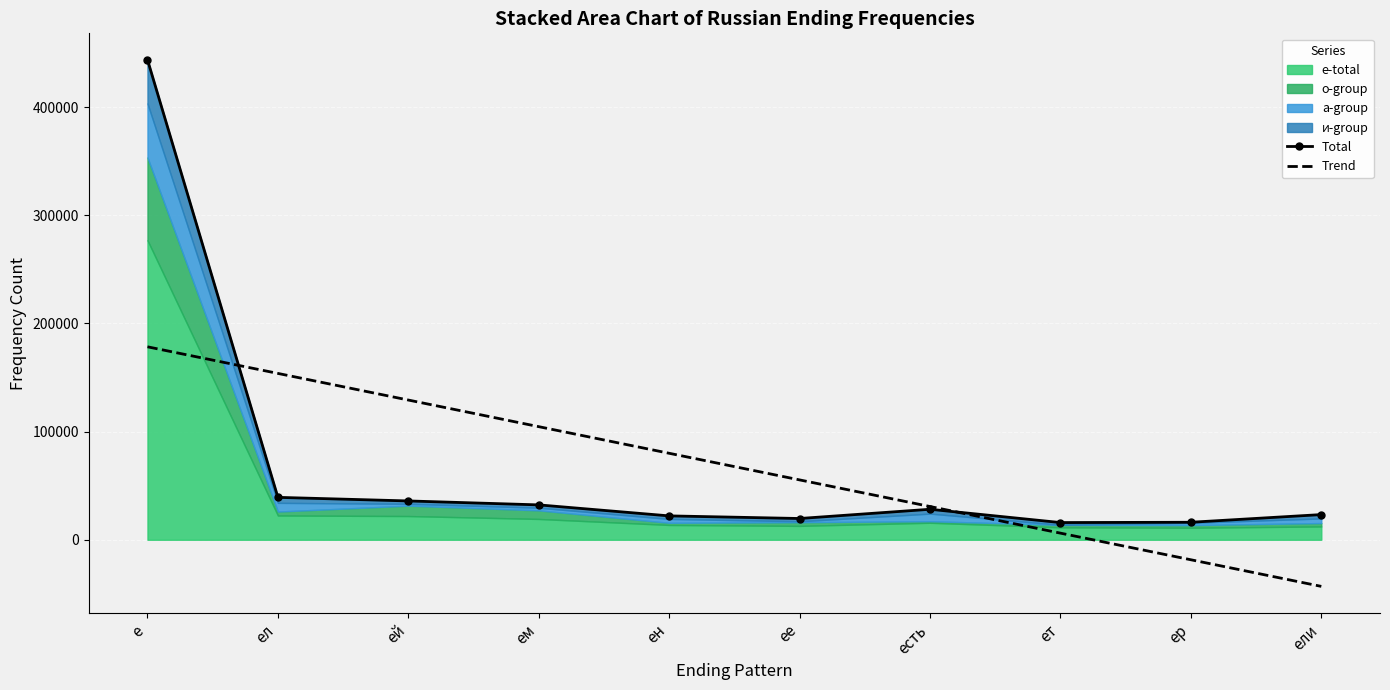

What is the average value of the Trend series?

67641.9